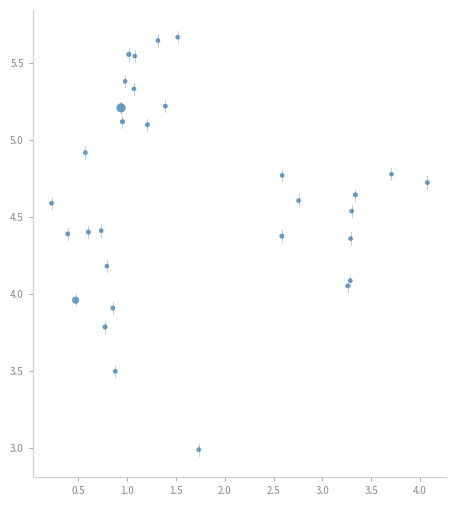

What is the range of Y values (max minus min)?

2.7